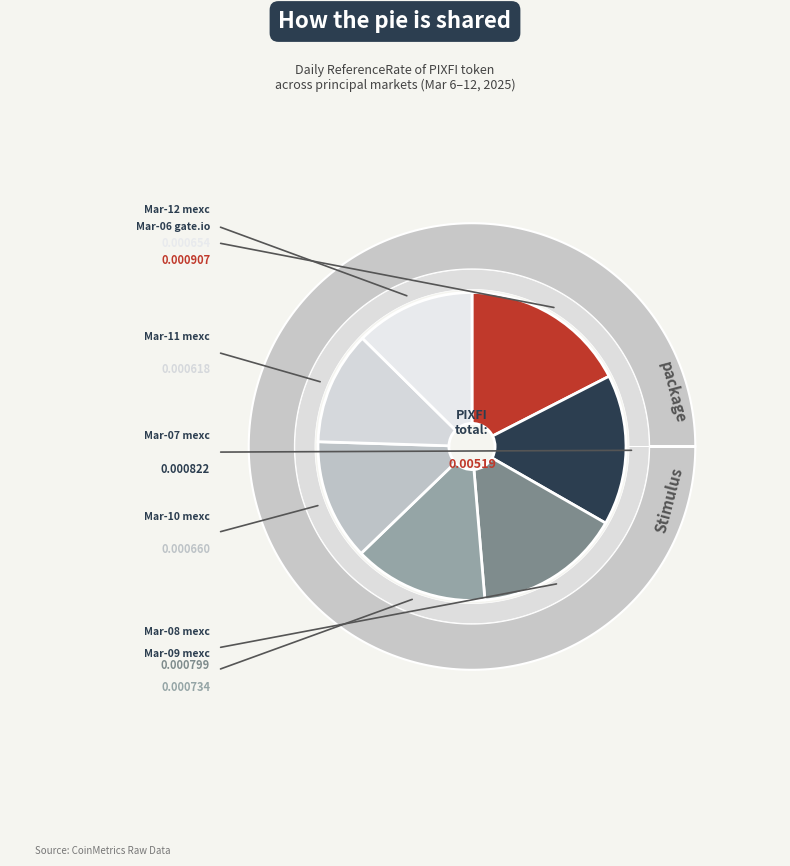

Which slice is the largest?

2025-03-06
gate.io